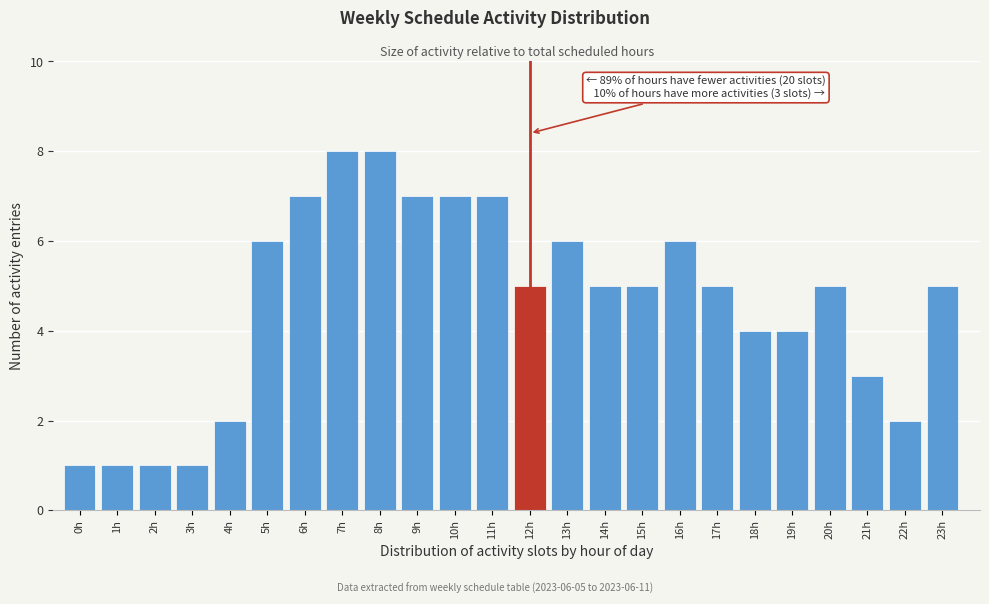

Reading left to right, list all the values displayed in this chart.

1	1	1	1	2	6	7	8	8	7	7	7	5	6	5	5	6	5	4	4	5	3	2	5